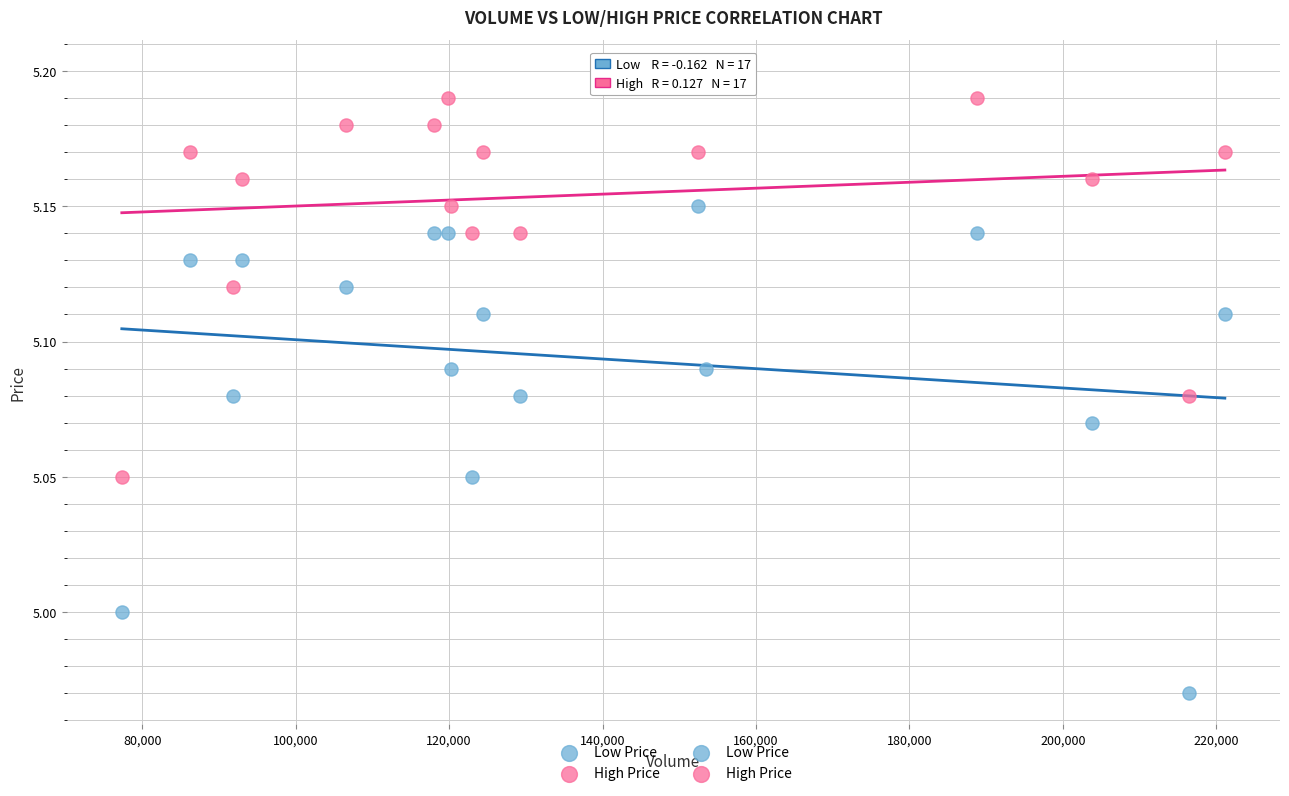

Across all data points, what is the range of X values (max minus min)?

143750.0